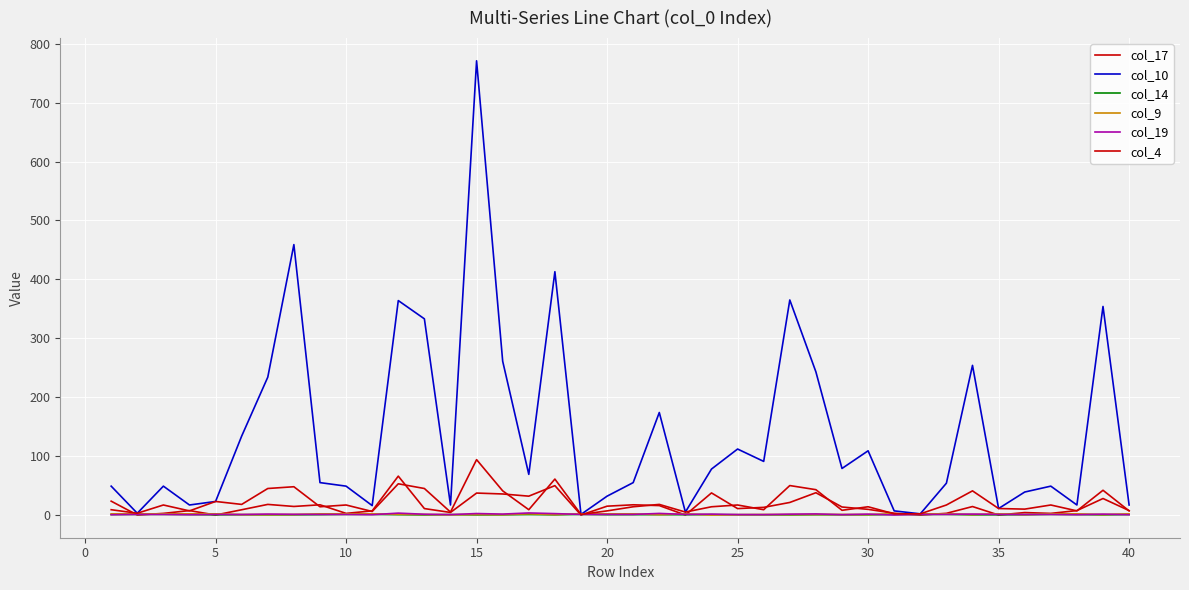

How many lines are shown in the chart?

6